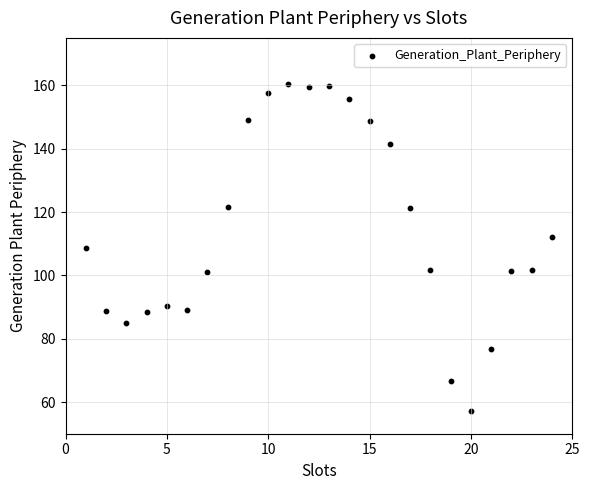

What is the range of X values (max minus min)?

23.0